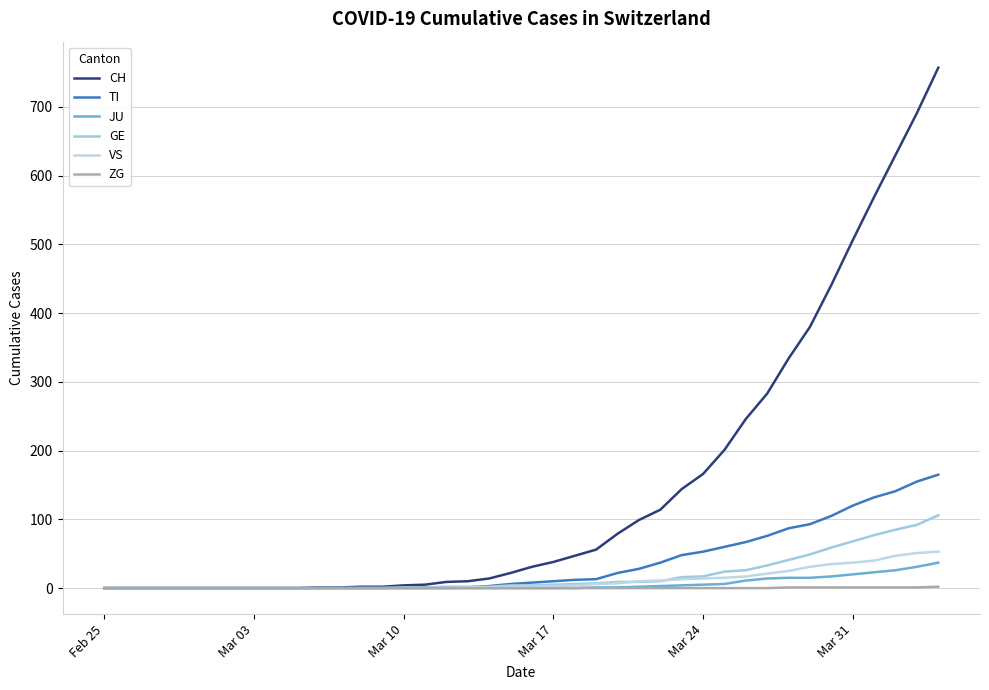

What are all the series names shown in the legend?

CH, TI, JU, GE, VS, ZG